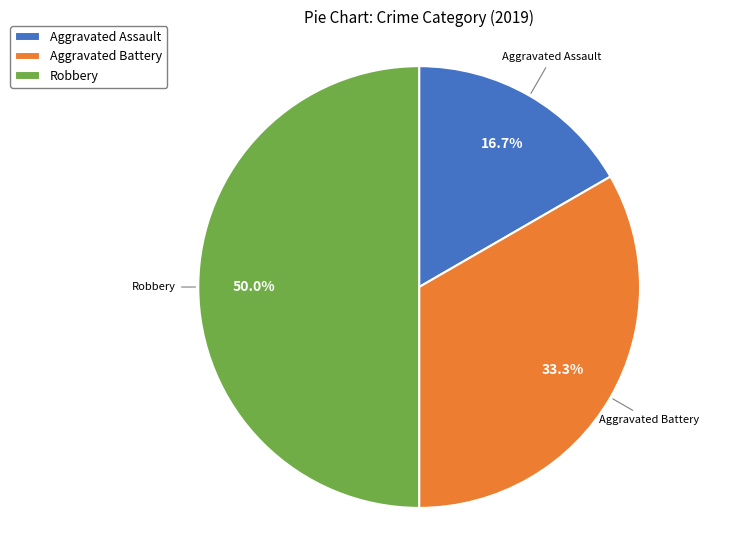

Is Aggravated Assault the majority of the pie?

No